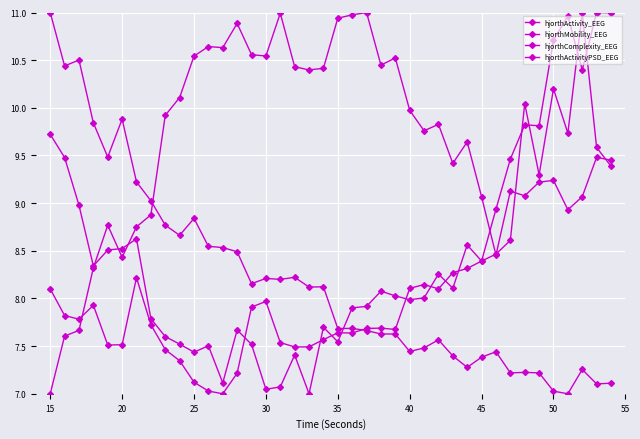

How many lines are shown in the chart?

4